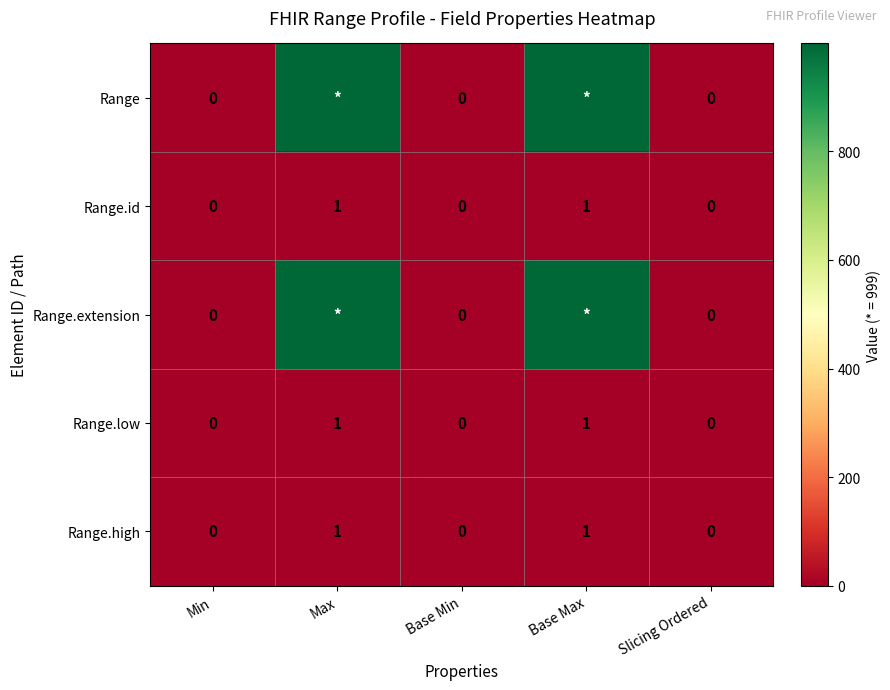

At which category does the chart reach its minimum across all series?

Min